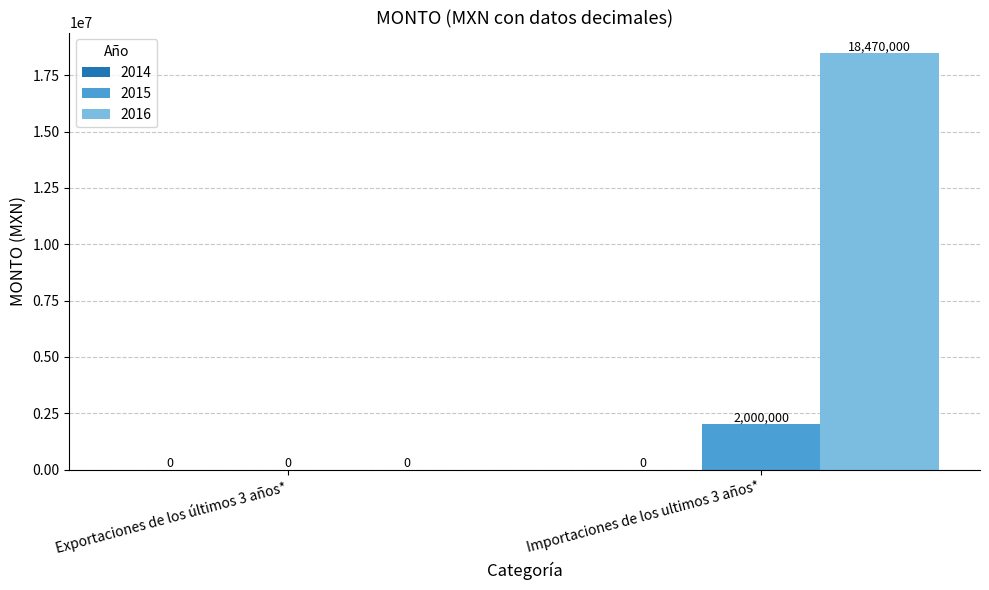

At which label does 2016 reach its peak?

Importaciones de los ultimos 3 años*